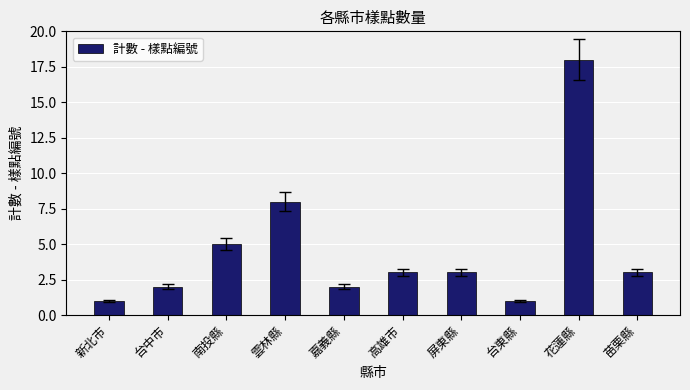

What is the difference between the values at 雲林縣 and 苗栗縣?

5